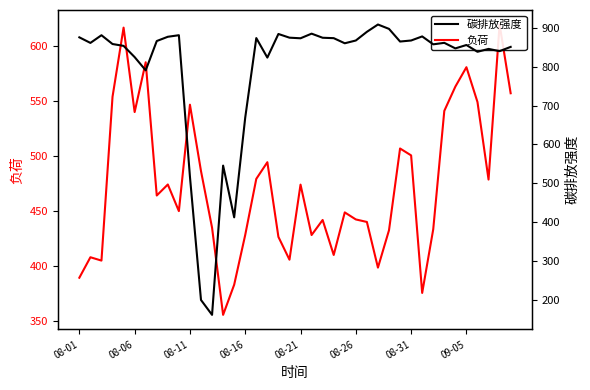

What is the minimum value for 碳排放强度?

162.8